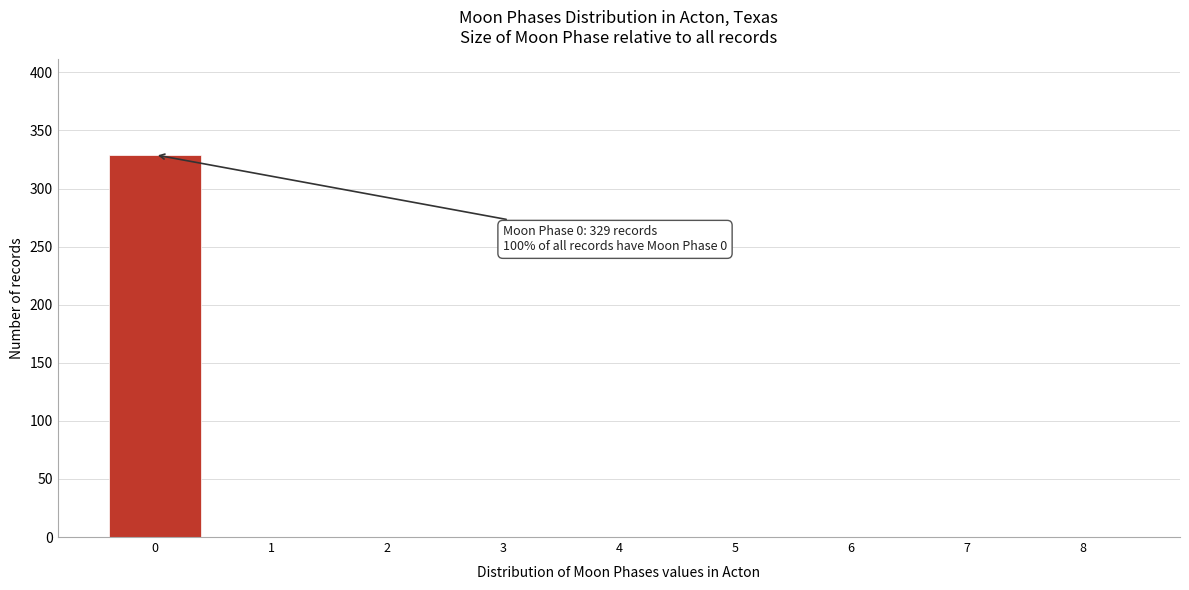

Over which range of the x-axis is the bar tallest?

-0.5 to 0.5